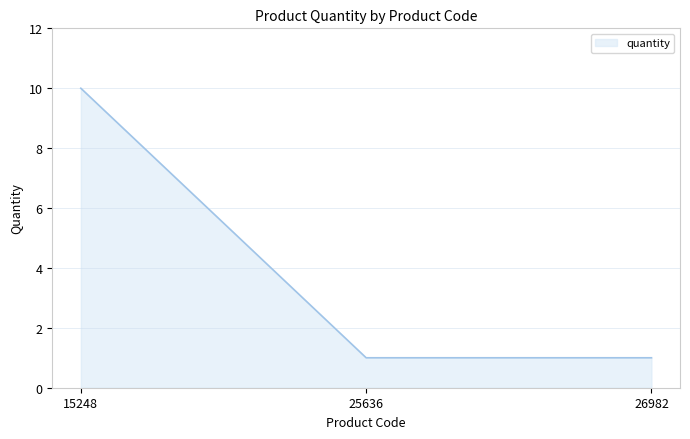

What is the change in value from 15248 to 26982?

-9